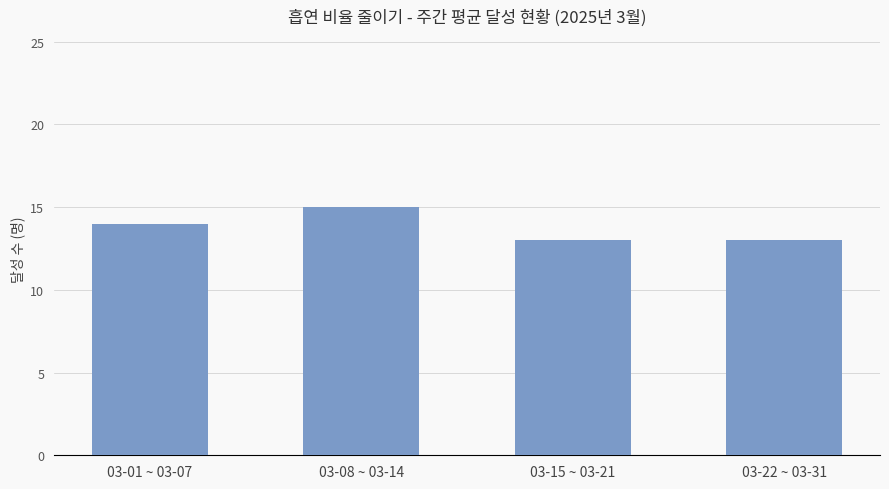

How many data points are less than 14?

2